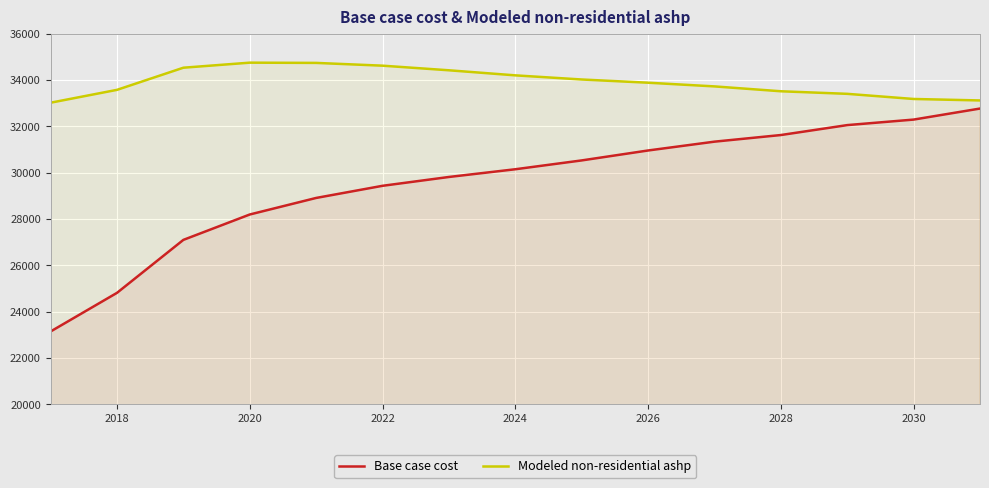

What is the highest value of the Modeled non-residential ashp series?

34756.0